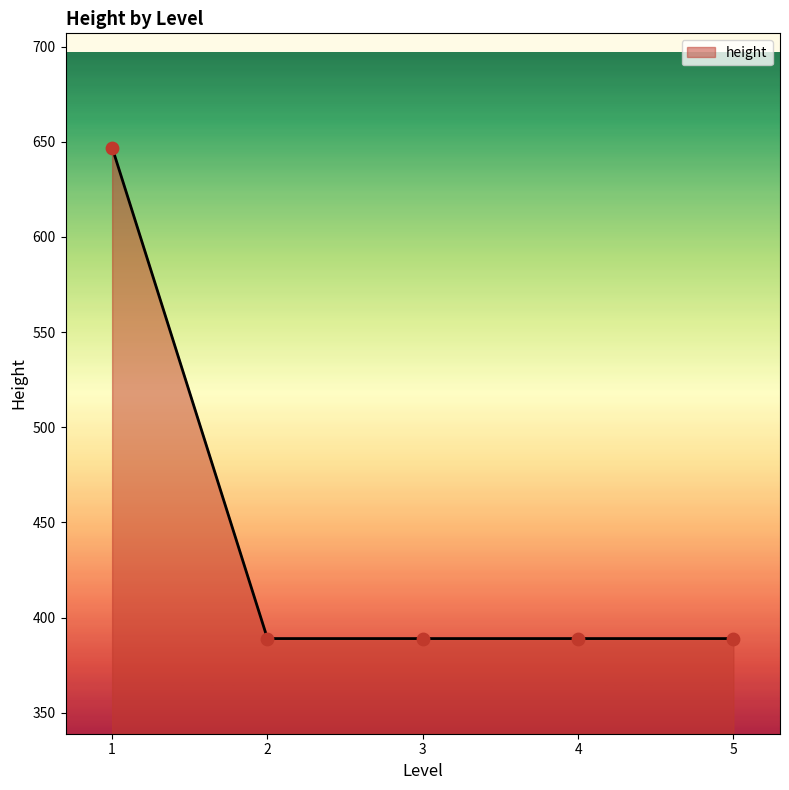

What is the change in value from 1 to 4?

-258